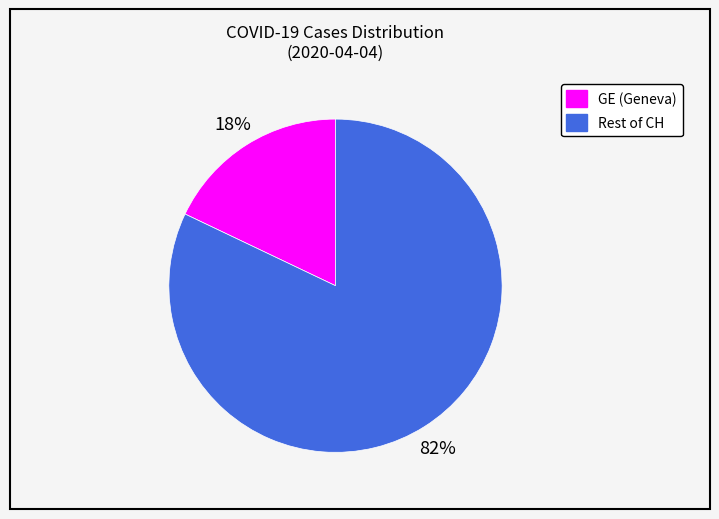

Is there a majority slice in this chart?

Yes